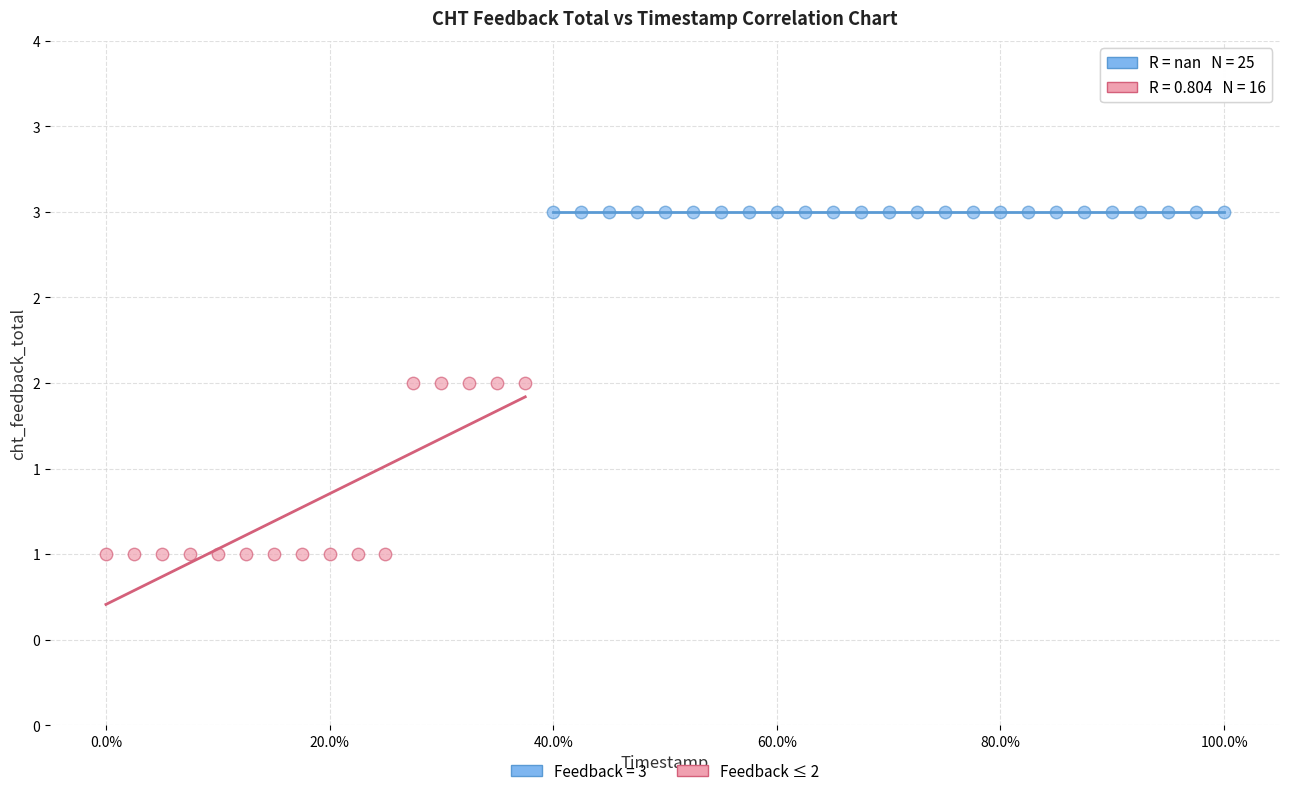

What are all the series names shown in the legend?

Feedback = 3, Feedback ≤ 2